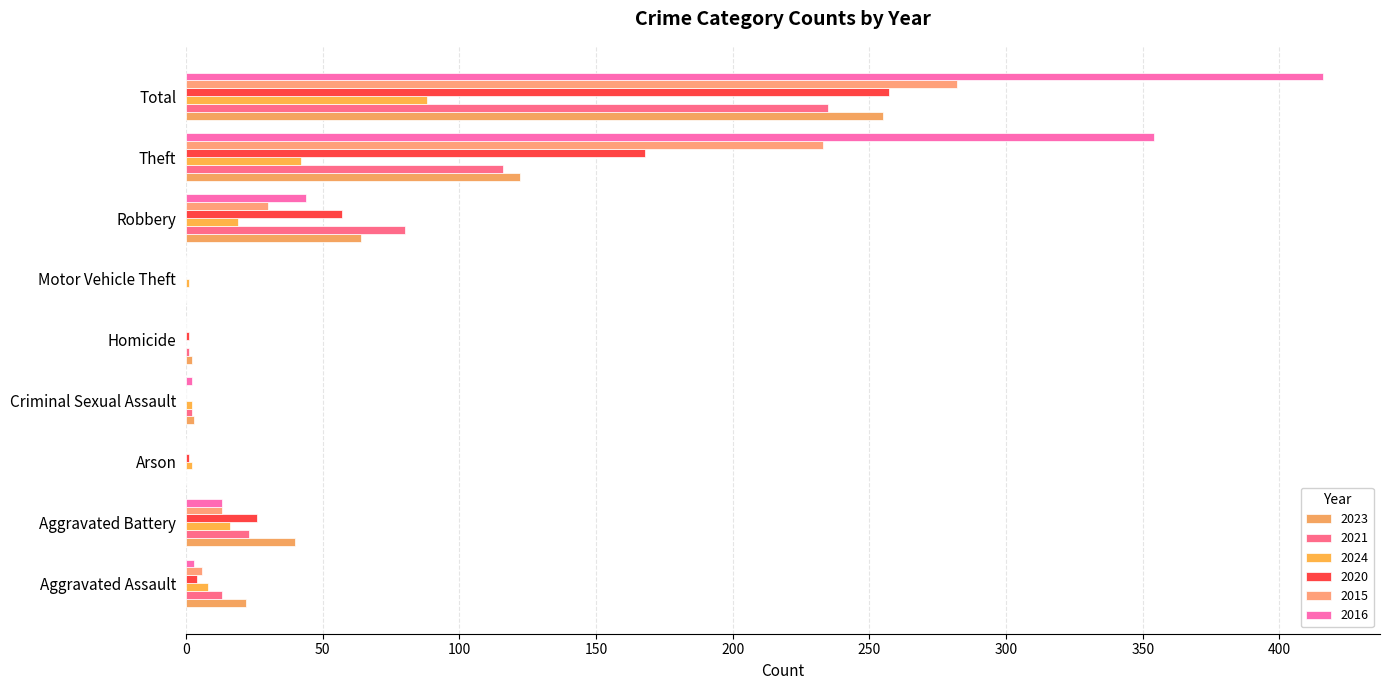

At which category does the chart reach its peak across all series?

Total